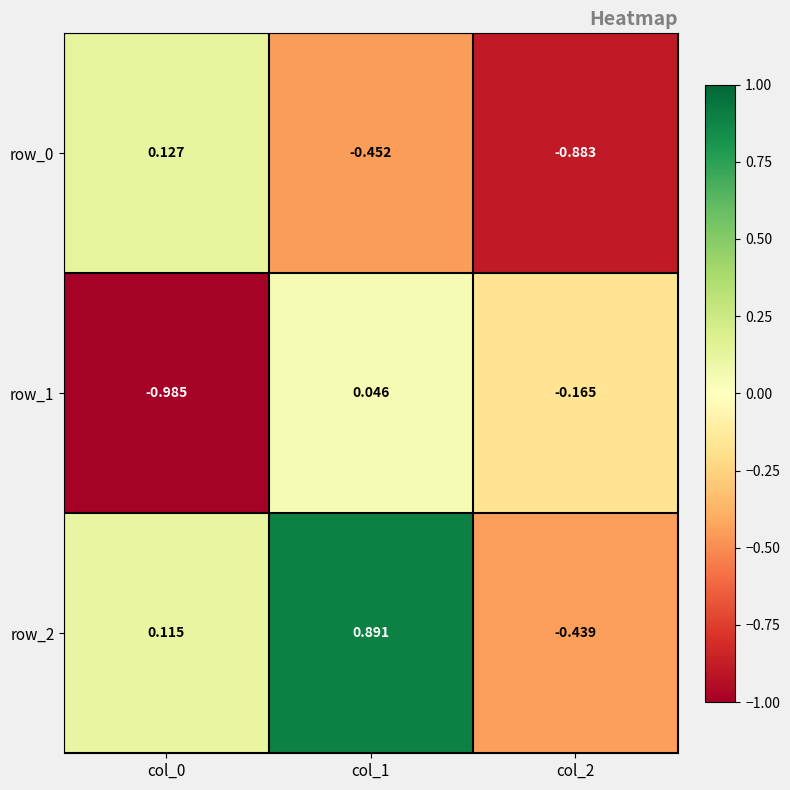

Is the value of row_1 at col_0 greater than the value of row_0 at col_0?

No